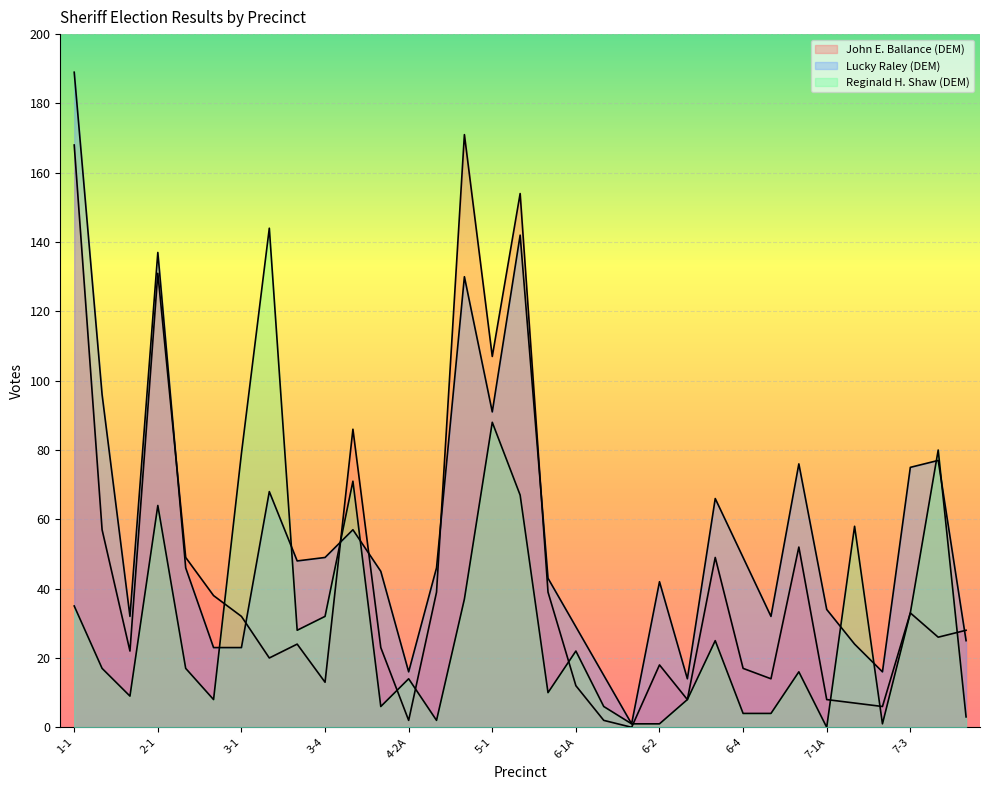

Reading left to right, transcribe all the data shown in this chart.

John E. Ballance (DEM): 1-1=168	1-2=57	1-3=22	2-1=131	2-2=49	2-3=38	3-1=32	3-2=20	3-3=24	3-4=13	4-1=86	4-2=23	4-2A=2	4-3=39	4-4=171	5-1=107	5-2=154	6-1=39	6-1A=12	6-1B=2	6-1C=0	6-2=18	6-2A=8	6-3=49	6-4=17	6-5=14	7-1=52	7-1A=8	7-2=7	7-2A=6	7-3=33	7-4=26	7-4A=28
Lucky Raley (DEM): 1-1=189	1-2=96	1-3=32	2-1=137	2-2=46	2-3=23	3-1=23	3-2=68	3-3=48	3-4=49	4-1=57	4-2=45	4-2A=16	4-3=46	4-4=130	5-1=91	5-2=142	6-1=43	6-1A=29	6-1B=15	6-1C=1	6-2=42	6-2A=14	6-3=66	6-4=49	6-5=32	7-1=76	7-1A=34	7-2=24	7-2A=16	7-3=75	7-4=77	7-4A=25
Reginald H. Shaw (DEM): 1-1=35	1-2=17	1-3=9	2-1=64	2-2=17	2-3=8	3-1=79	3-2=144	3-3=28	3-4=32	4-1=71	4-2=6	4-2A=14	4-3=2	4-4=37	5-1=88	5-2=67	6-1=10	6-1A=22	6-1B=6	6-1C=1	6-2=1	6-2A=8	6-3=25	6-4=4	6-5=4	7-1=16	7-1A=0	7-2=58	7-2A=1	7-3=33	7-4=80	7-4A=3